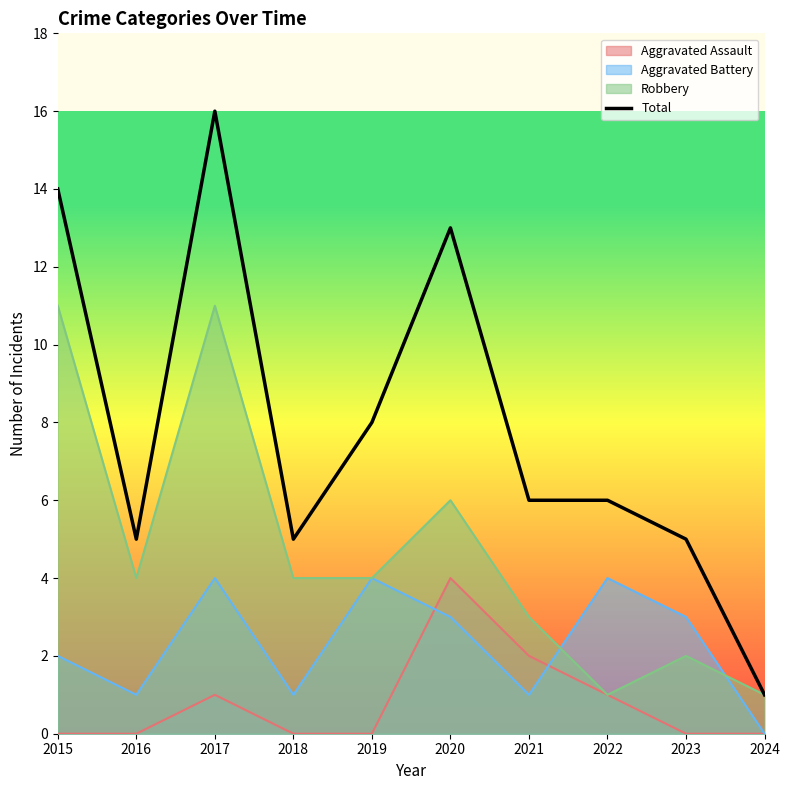

How many points are lower than both their immediate neighbors (excluding endpoints)?

2